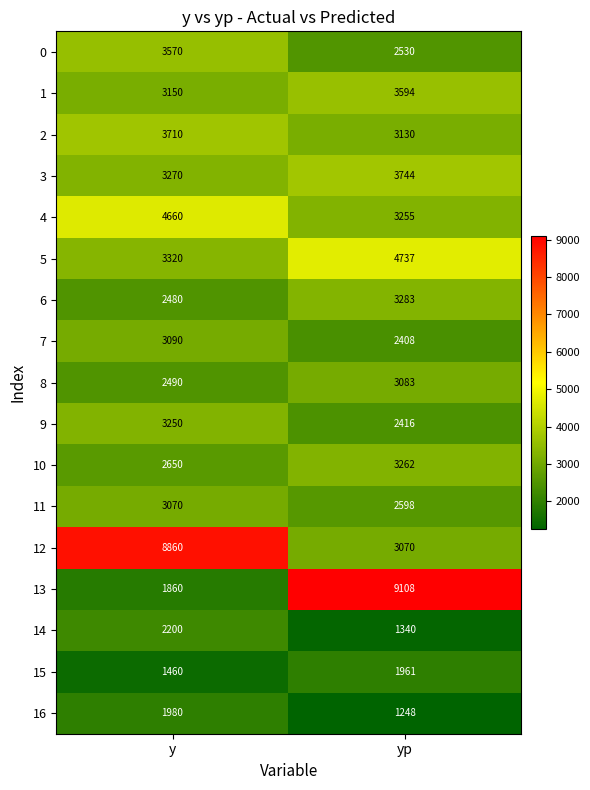

The 3 series shows 3744 at yp. True or false?

True